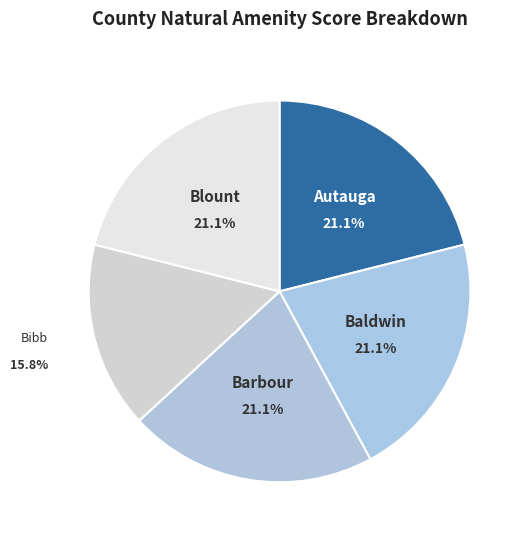

What is the smallest slice in the pie chart?

Bibb